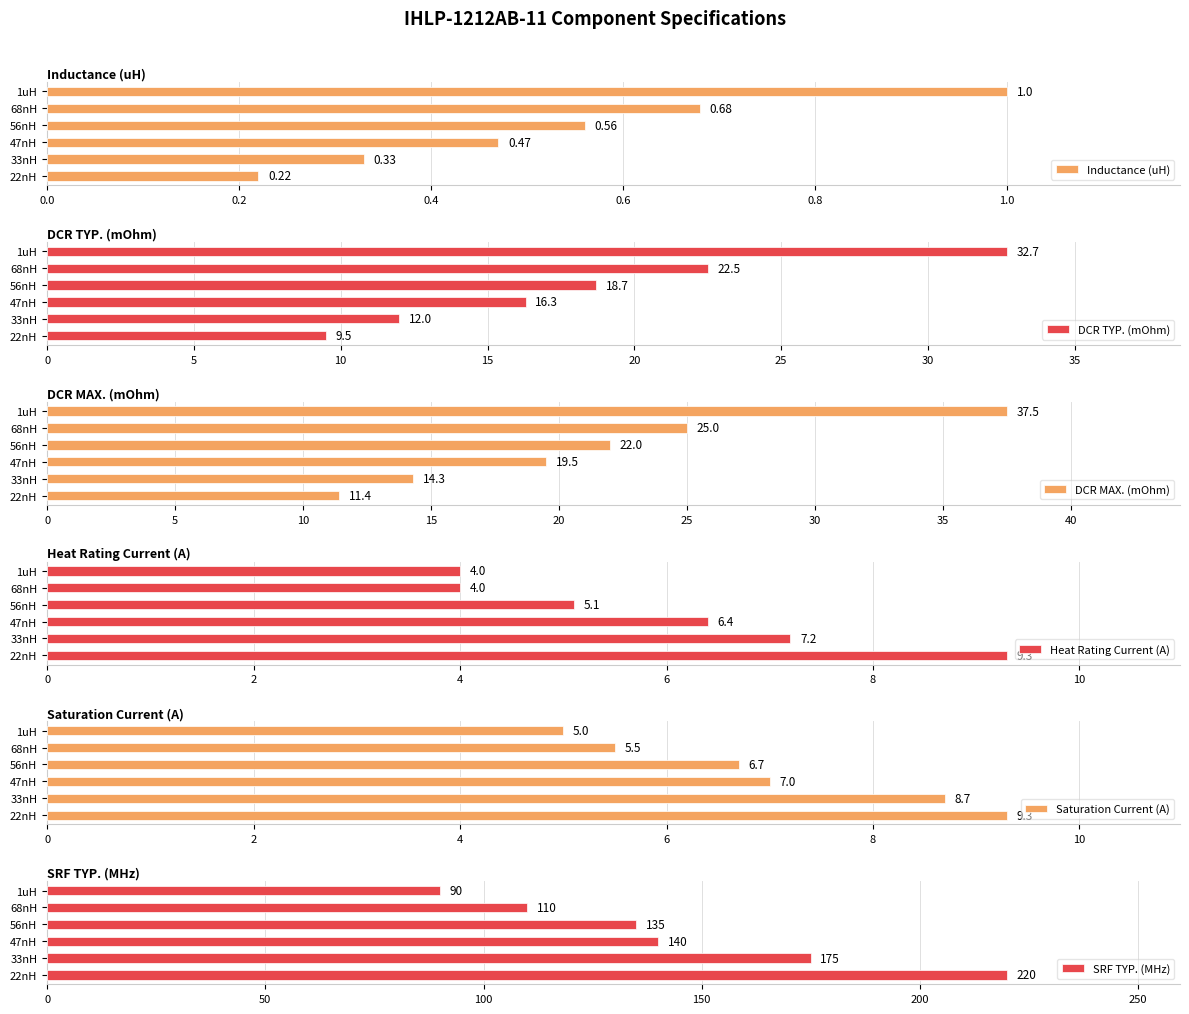

The SRF TYP. (MHz) series shows 227.6 at 56nH. True or false?

False